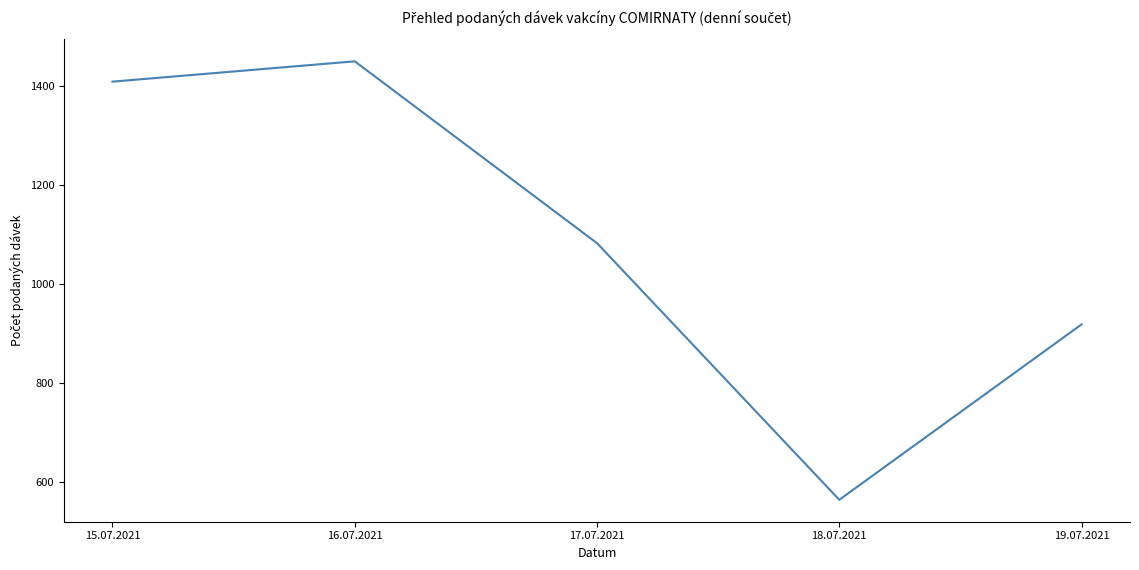

List the labels in order of value, smallest first.

18.07.2021, 19.07.2021, 17.07.2021, 15.07.2021, 16.07.2021